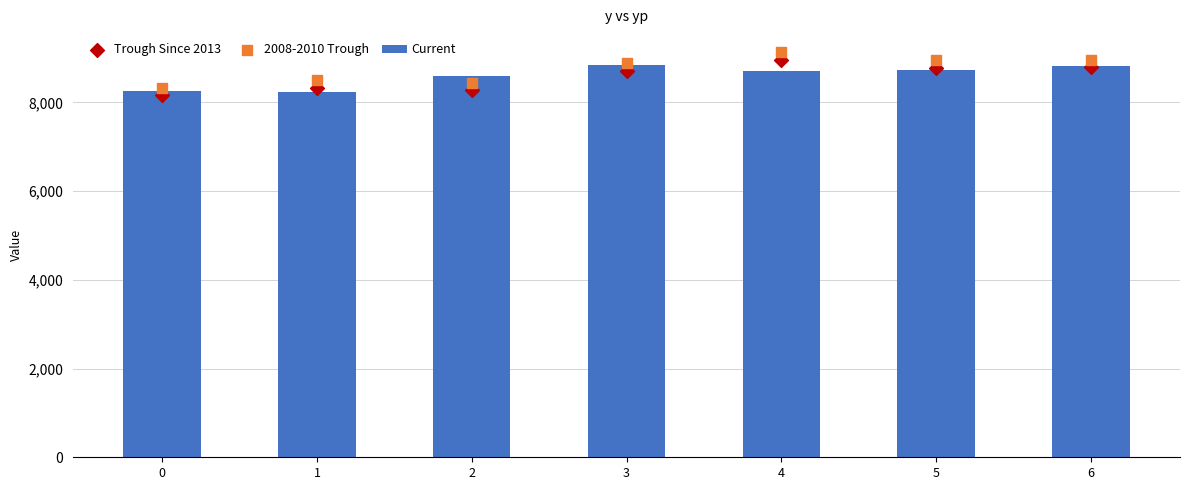

Which series reaches the maximum Y coordinate?

2008-2010 Trough